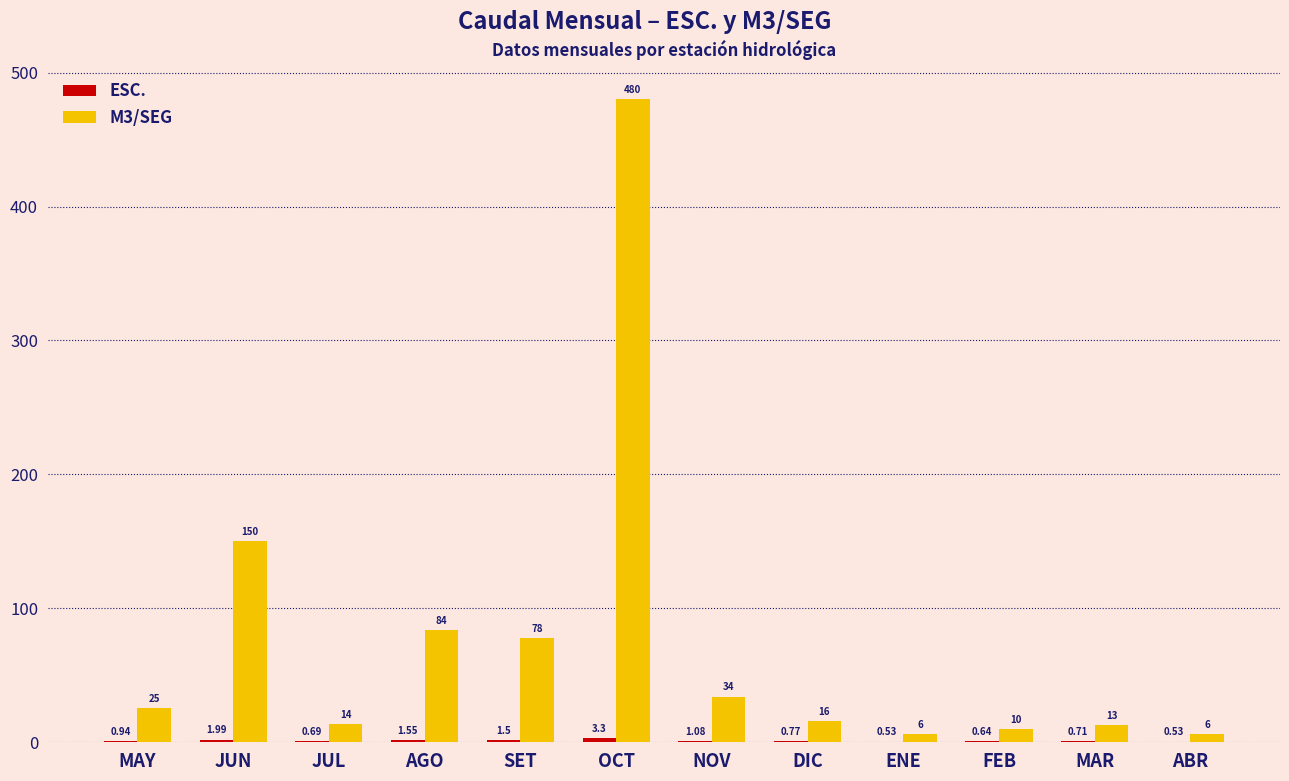

How many groups of bars are there?

12